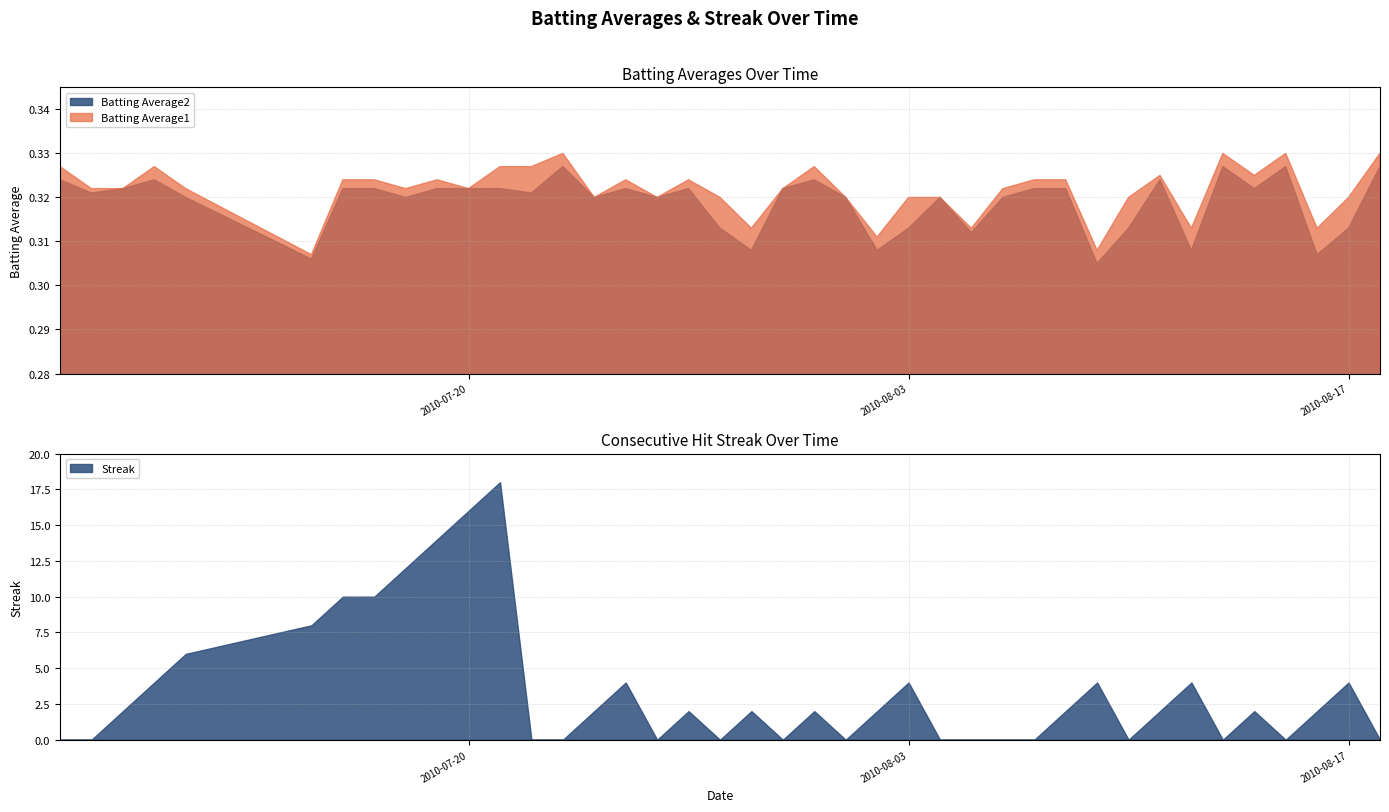

The Streak series shows 0.0 at 2010-08-15. True or false?

True